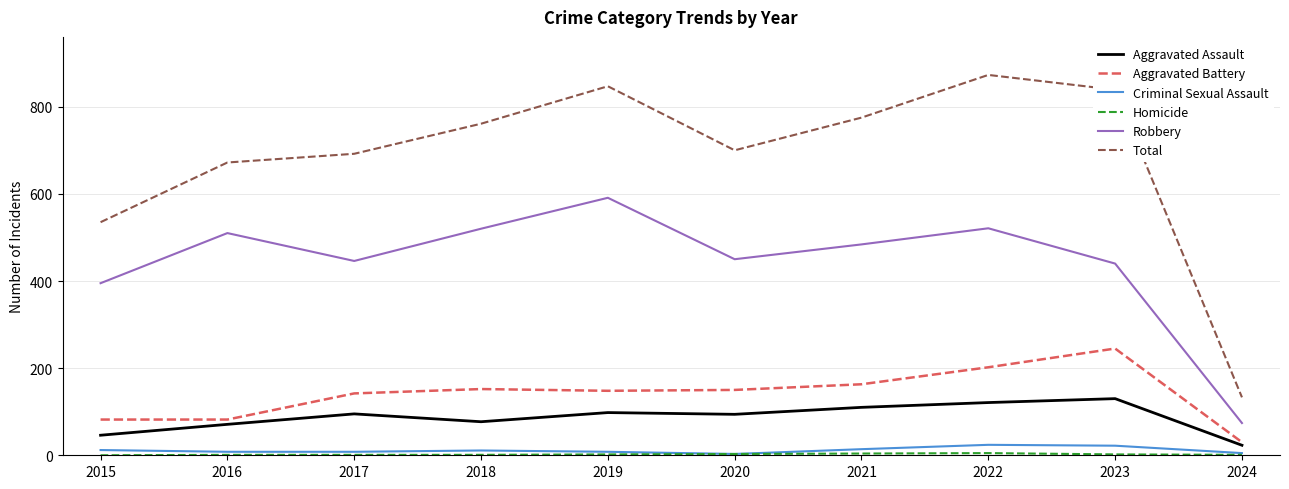

How many values in the Aggravated Battery series are below 150?

5